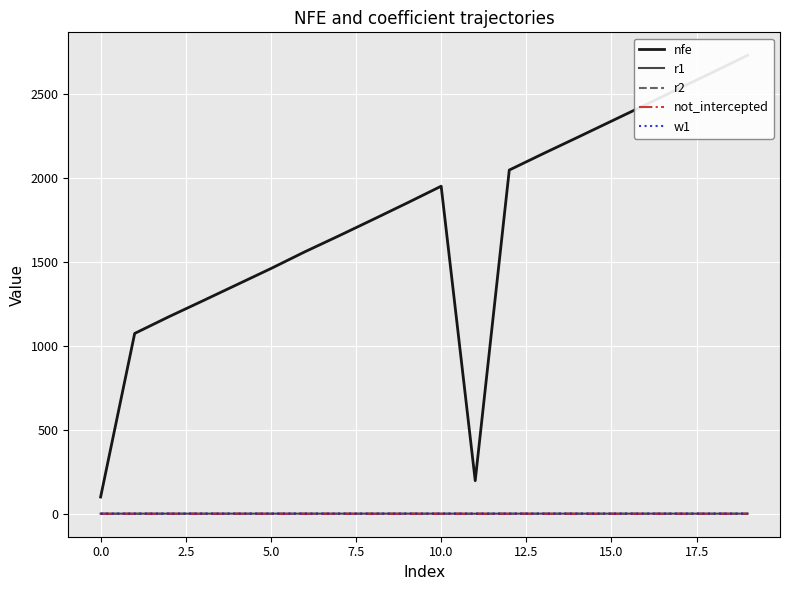

True or false: not_intercepted has a value of 0.2 at 0.0.

True